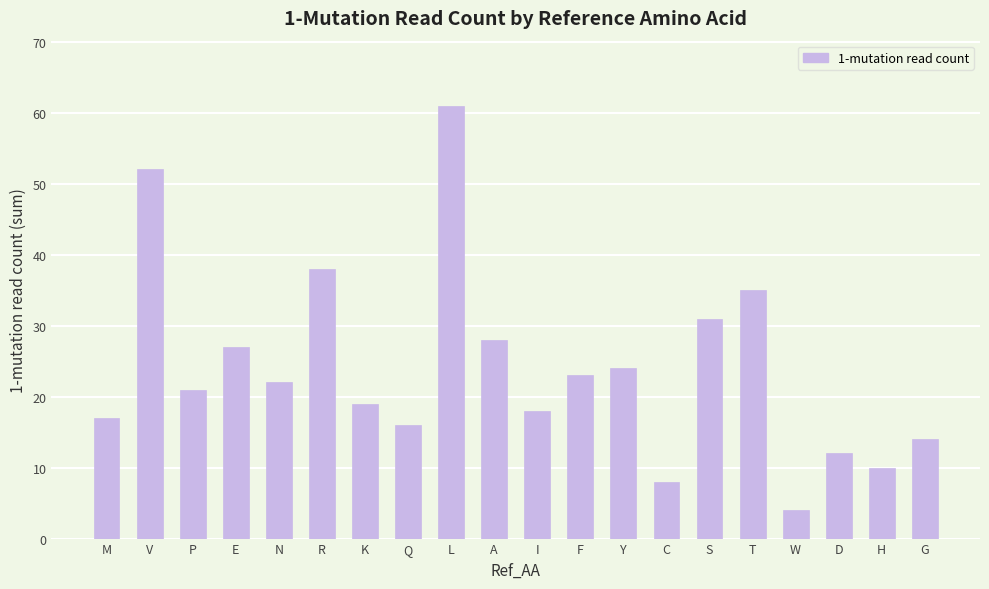

Approximately how many times larger is the value at D compared to T?

0.3